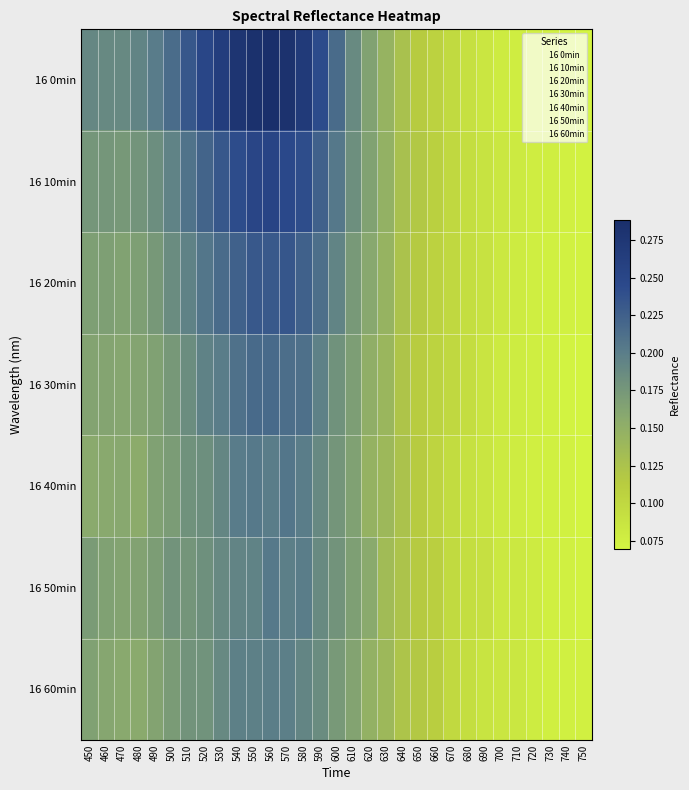

Which series has the largest total across all categories?

16 0min